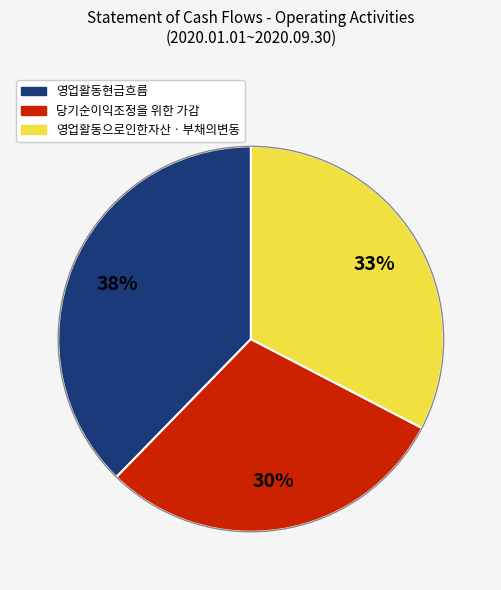

Is there any slice that represents more than half of the pie?

No